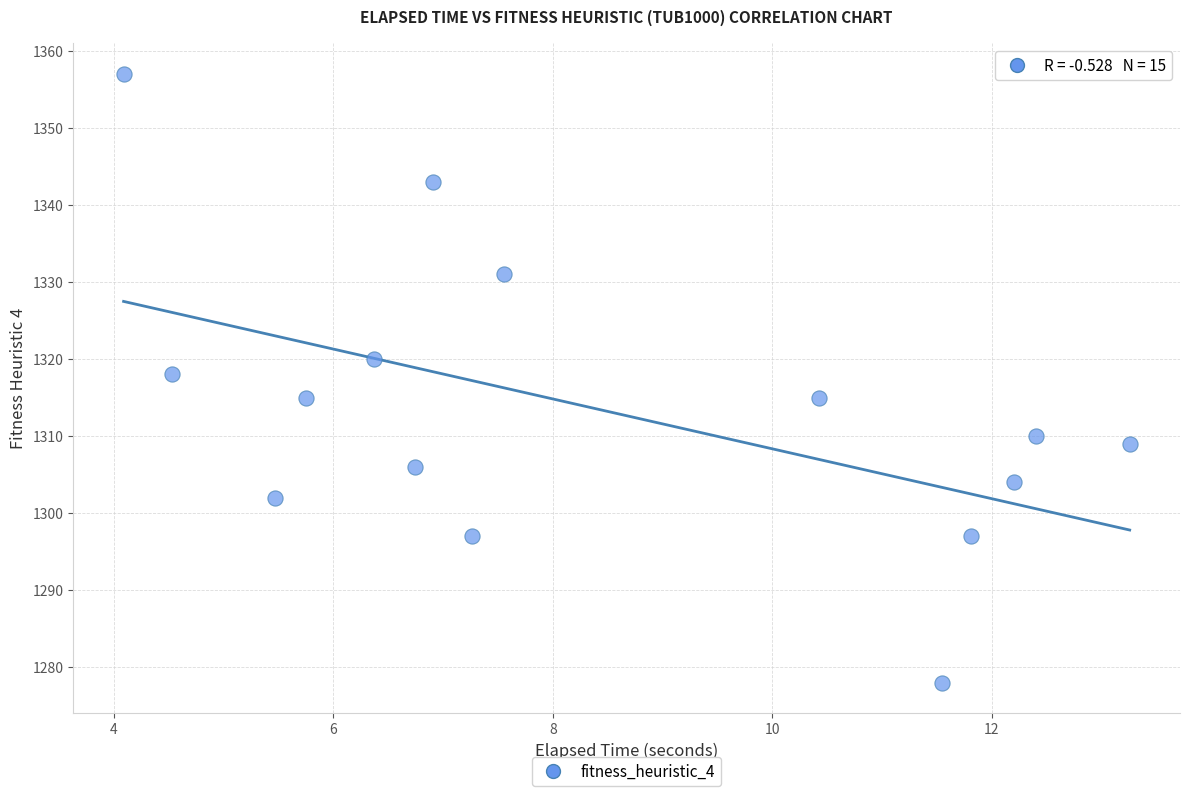

What Y value in the scatter plot is closest to 1317?

1318